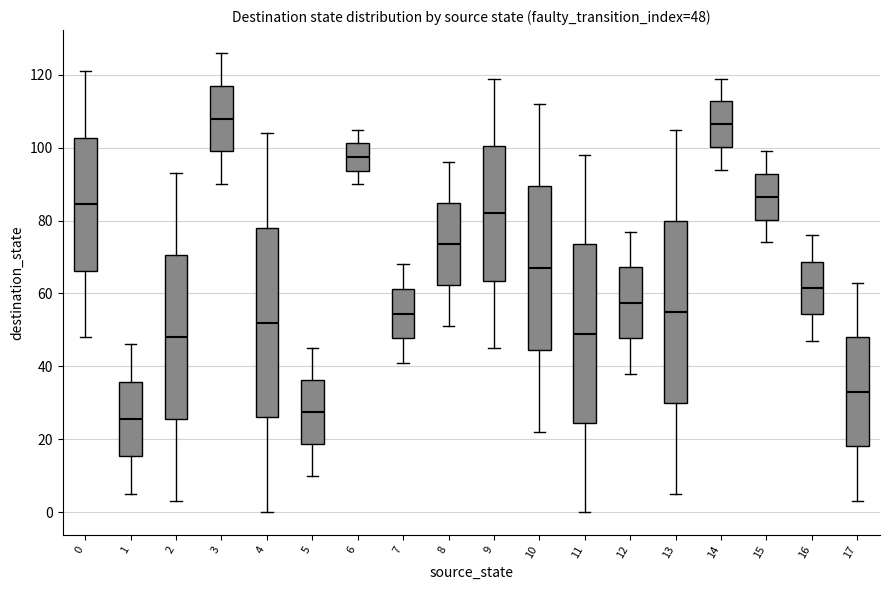

Which box's median line is the lowest?

1